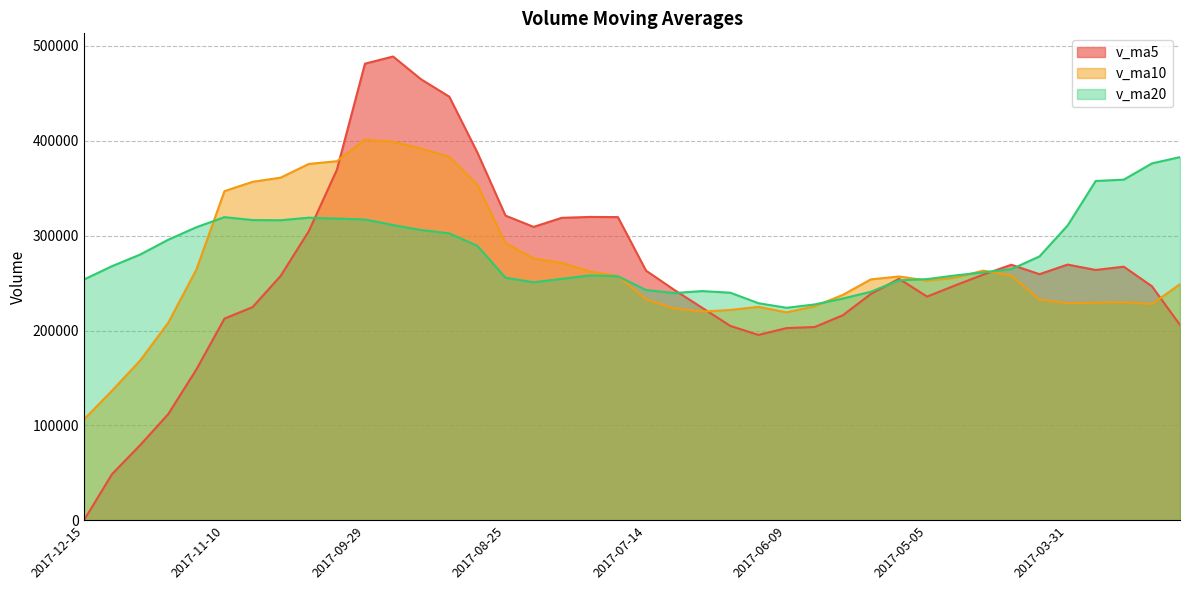

Which label corresponds to the largest value in the chart?

2017-09-22